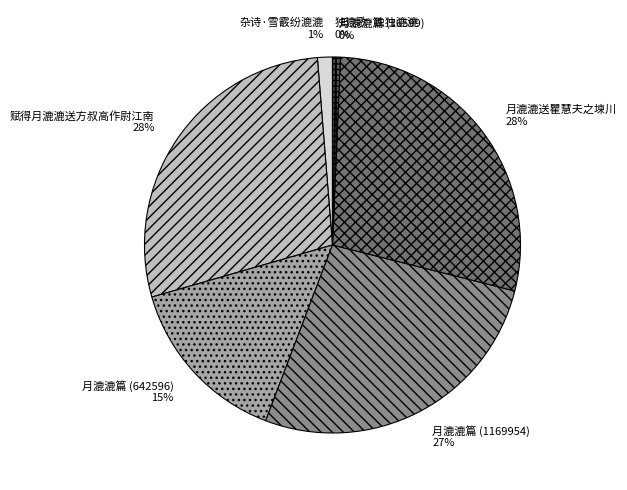

Do 月漉漉篇 (642596) and 赋得月漉漉送方叔高作尉江南 together represent more than half of the pie?

No